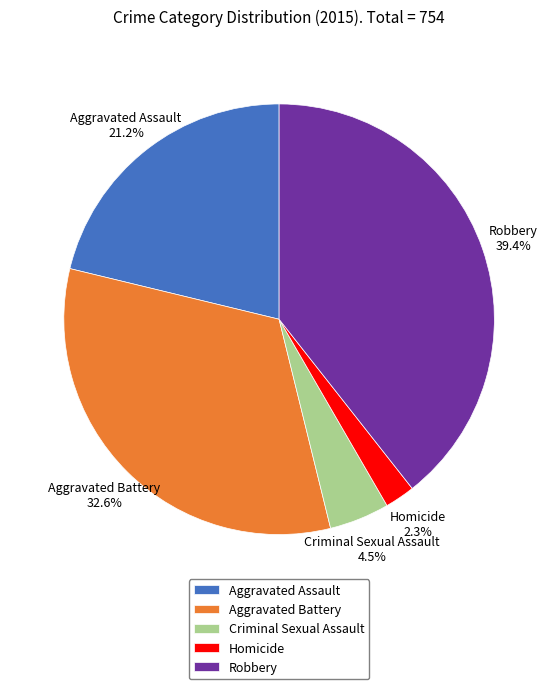

True or false: Aggravated Assault accounts for 8% of the total.

False